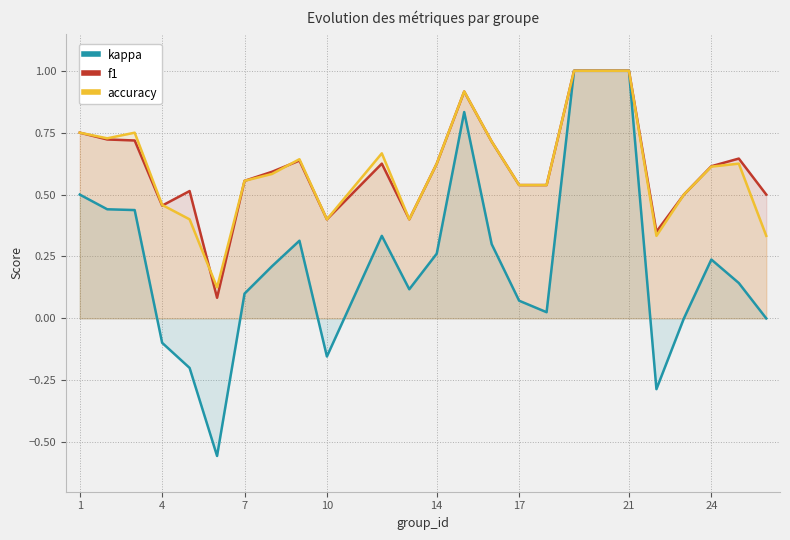

What is the maximum value for accuracy?

1.0